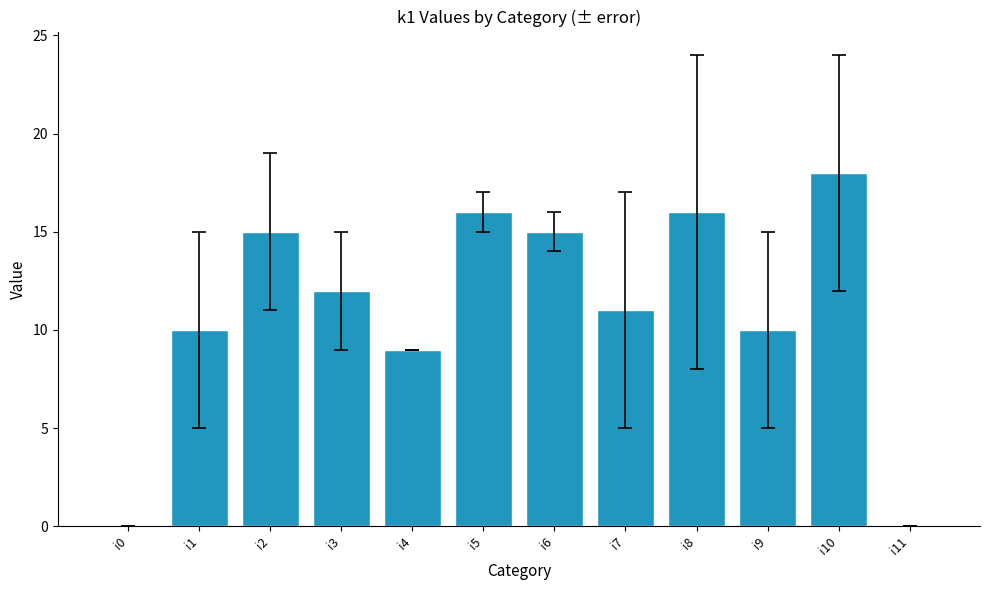

What is the greatest value displayed?

18